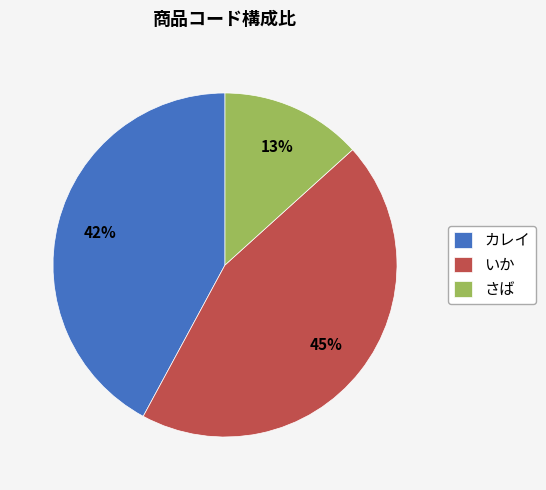

To the nearest percent, what is the difference between the さば and カレイ slice percentages?

29%